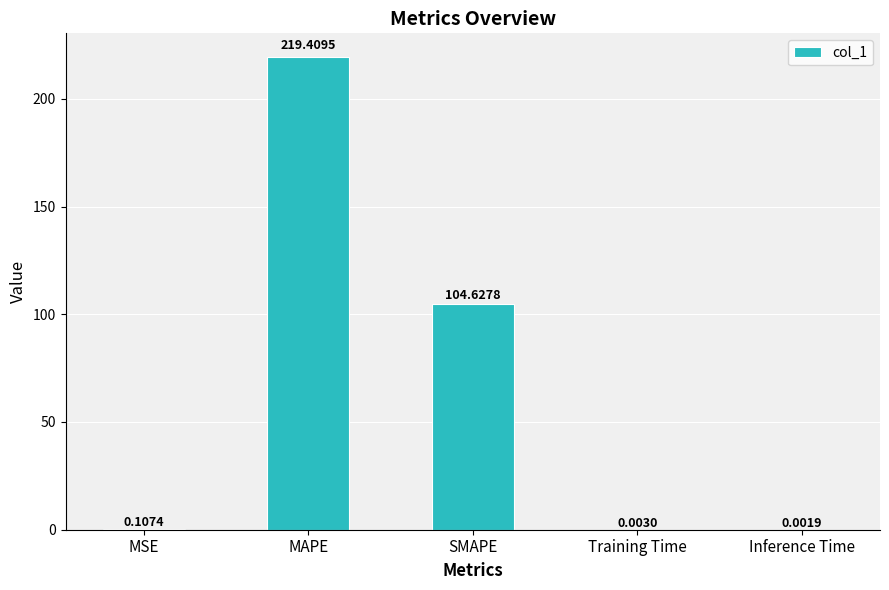

What is the maximum value shown in the chart?

219.4